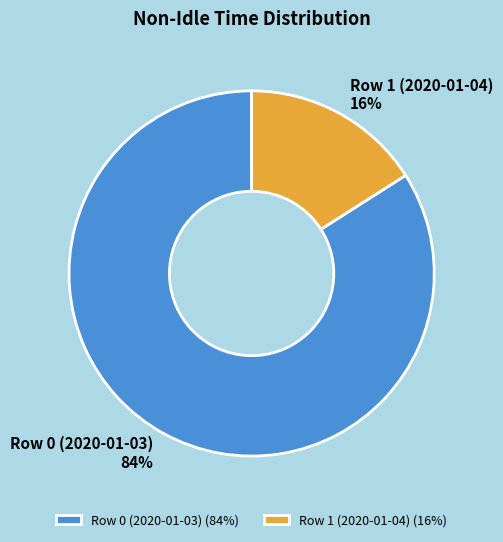

True or false: Row 0 (2020-01-03) accounts for 93% of the total.

False